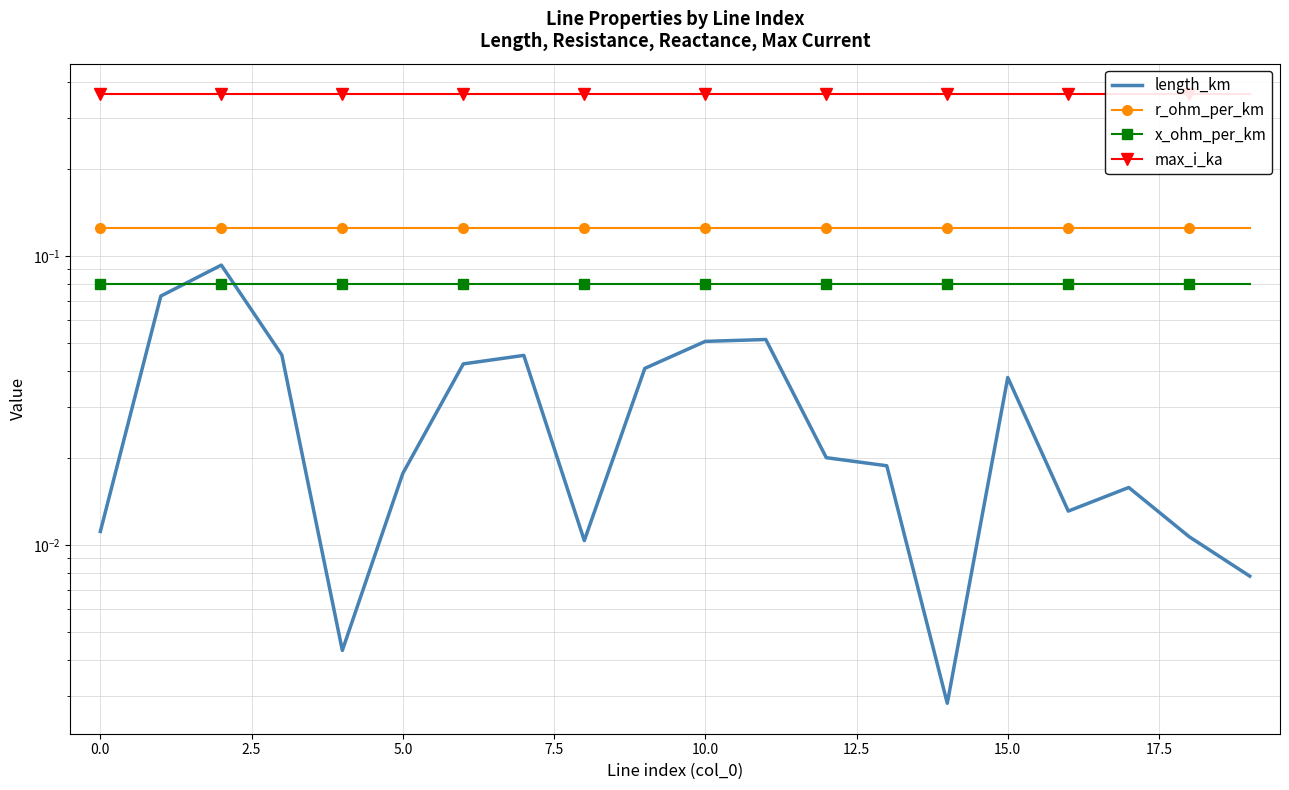

Does the chart have visible grid lines?

Yes